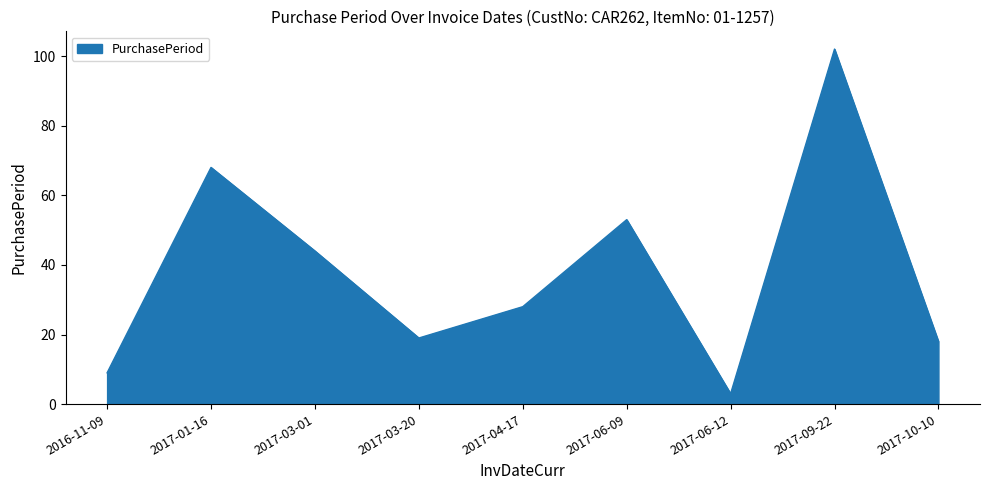

What is the maximum value shown in the chart?

102